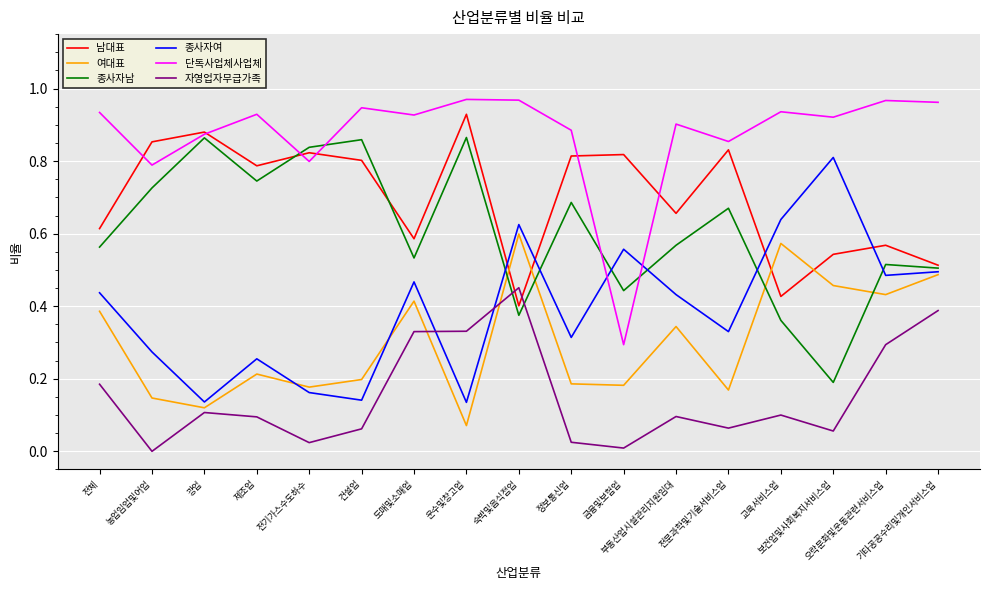

True or false: 자영업자무급가족 and 여대표 intersect in this chart.

True